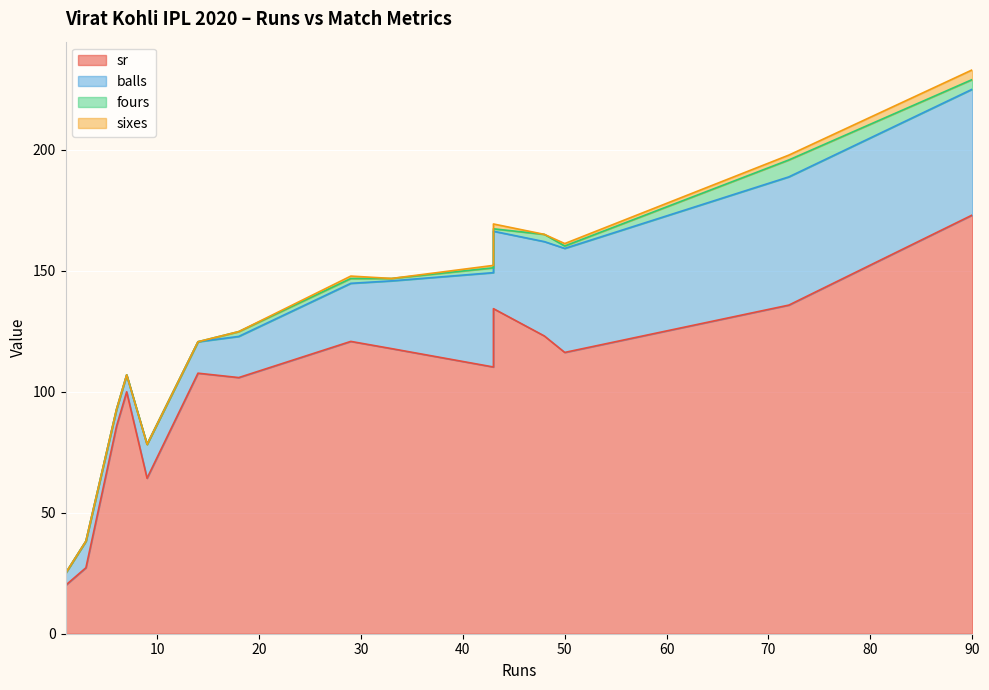

The balls series shows 53.0 at 72. True or false?

True